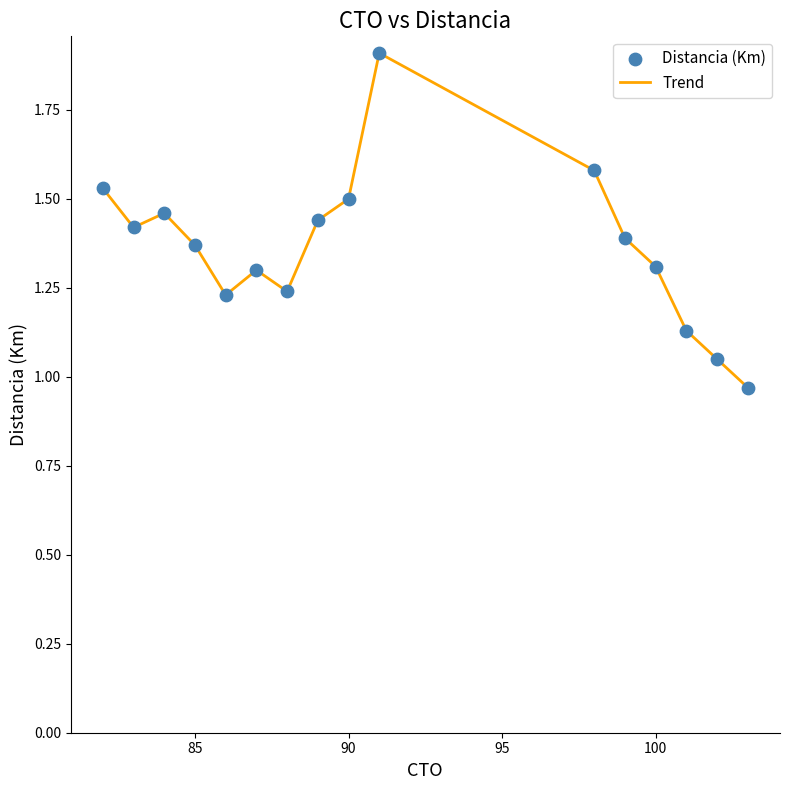

What is the difference between the maximum and minimum values?

0.9